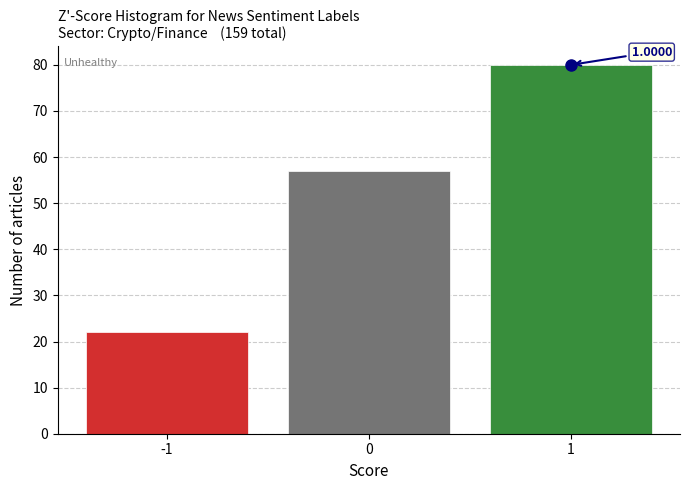

What is the change in value from 0 to 1?

+23